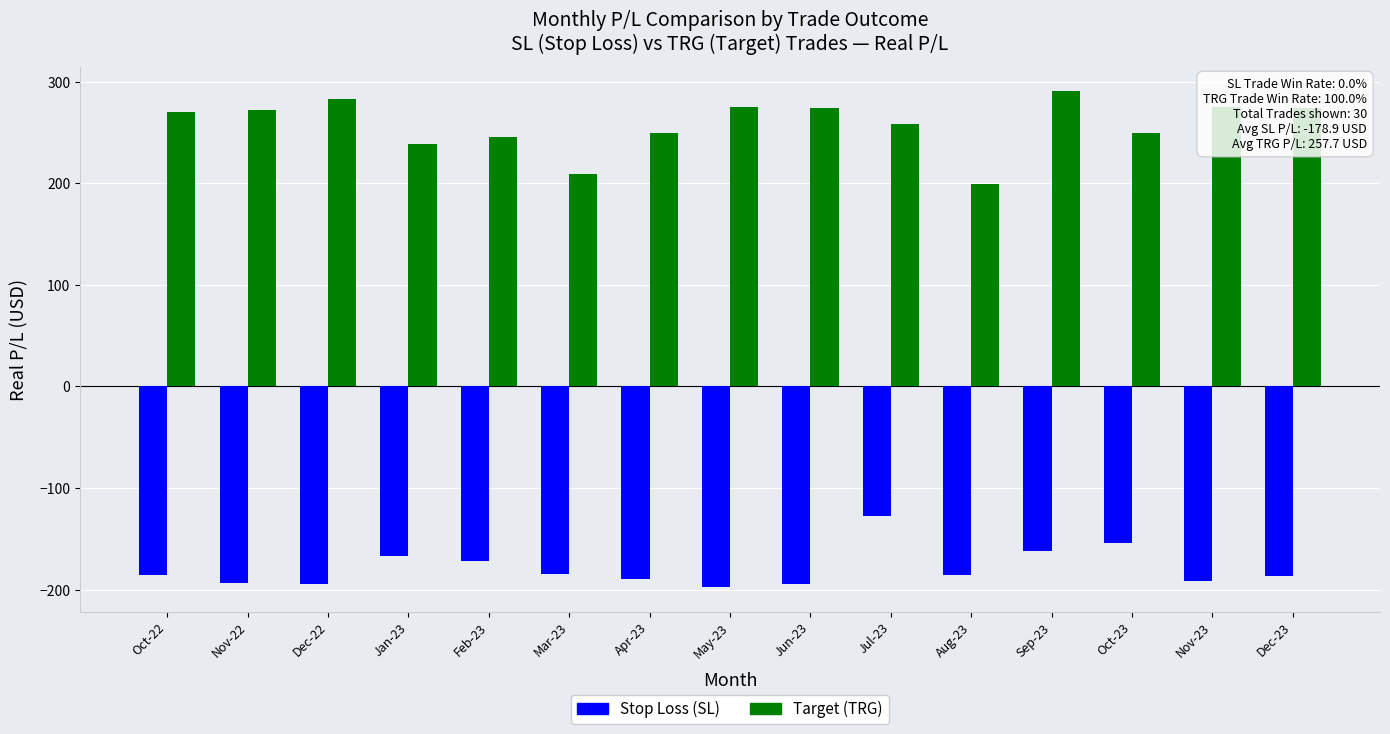

Are the bars horizontal?

No